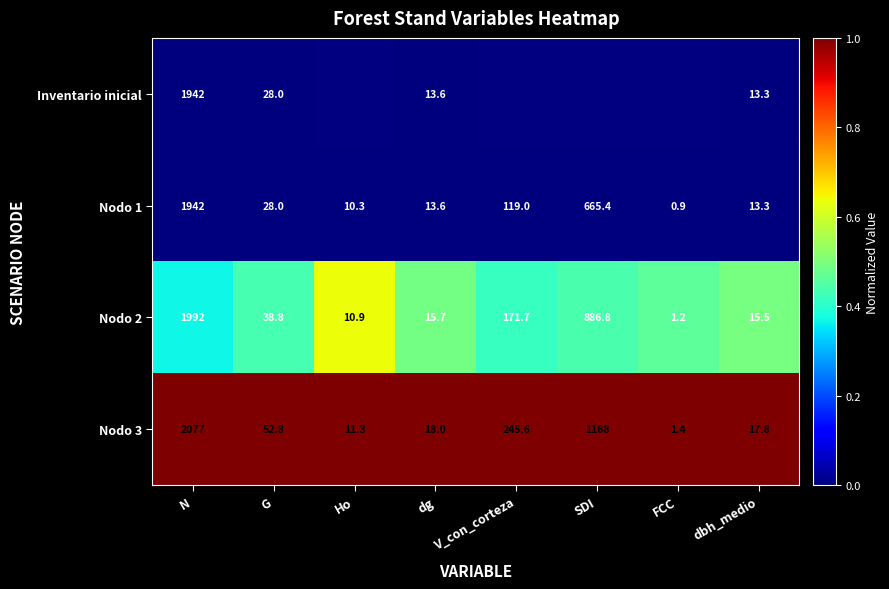

What is the sum of the Nodo 1 values at N and Ho?

1952.3